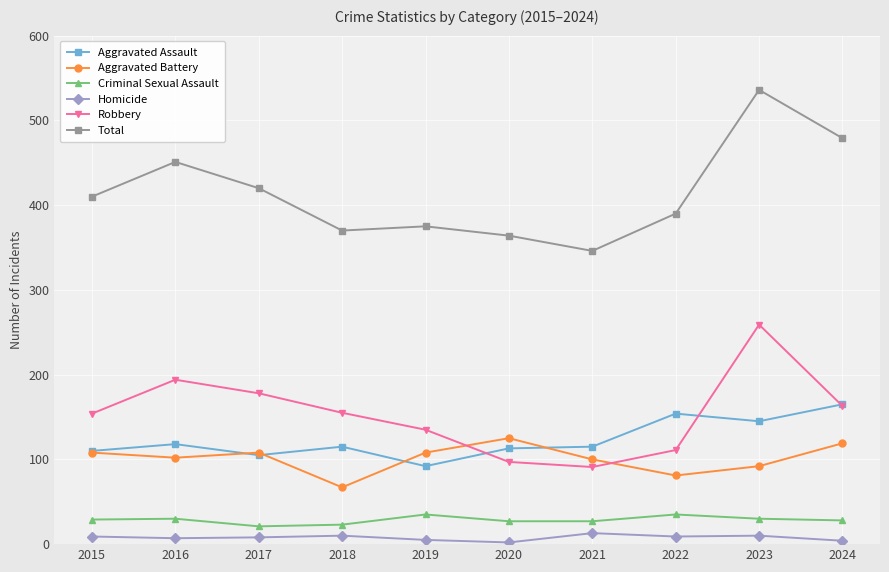

Rank the series at 2019 from lowest to highest value.

Homicide, Criminal Sexual Assault, Aggravated Assault, Aggravated Battery, Robbery, Total